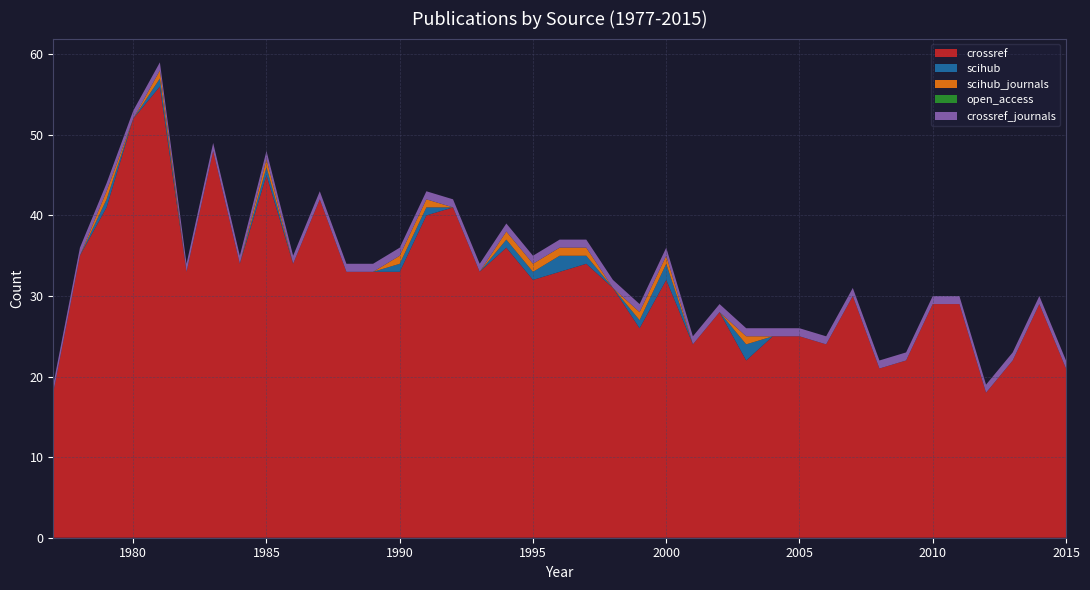

Reading right to left, list all the values displayed in this chart.

crossref: 2015=21	2014=29	2013=22	2012=18	2011=29	2010=29	2009=22	2008=21	2007=30	2006=24	2005=25	2004=25	2003=22	2002=28	2001=24	2000=32	1999=26	1998=31	1997=34	1996=33	1995=32	1994=36	1993=33	1992=41	1991=40	1990=33	1989=33	1988=33	1987=42	1986=34	1985=45	1984=34	1983=48	1982=33	1981=56	1980=52	1979=41	1978=35	1977=18
scihub: 2015=0	2014=0	2013=0	2012=0	2011=0	2010=0	2009=0	2008=0	2007=0	2006=0	2005=0	2004=0	2003=2	2002=0	2001=0	2000=2	1999=1	1998=0	1997=1	1996=2	1995=1	1994=1	1993=0	1992=0	1991=1	1990=1	1989=0	1988=0	1987=0	1986=0	1985=1	1984=0	1983=0	1982=0	1981=1	1980=0	1979=1	1978=0	1977=0
scihub_journals: 2015=0	2014=0	2013=0	2012=0	2011=0	2010=0	2009=0	2008=0	2007=0	2006=0	2005=0	2004=0	2003=1	2002=0	2001=0	2000=1	1999=1	1998=0	1997=1	1996=1	1995=1	1994=1	1993=0	1992=0	1991=1	1990=1	1989=0	1988=0	1987=0	1986=0	1985=1	1984=0	1983=0	1982=0	1981=1	1980=0	1979=1	1978=0	1977=0
open_access: 2015=0	2014=0	2013=0	2012=0	2011=0	2010=0	2009=0	2008=0	2007=0	2006=0	2005=0	2004=0	2003=0	2002=0	2001=0	2000=0	1999=0	1998=0	1997=0	1996=0	1995=0	1994=0	1993=0	1992=0	1991=0	1990=0	1989=0	1988=0	1987=0	1986=0	1985=0	1984=0	1983=0	1982=0	1981=0	1980=0	1979=0	1978=0	1977=0
crossref_journals: 2015=1	2014=1	2013=1	2012=1	2011=1	2010=1	2009=1	2008=1	2007=1	2006=1	2005=1	2004=1	2003=1	2002=1	2001=1	2000=1	1999=1	1998=1	1997=1	1996=1	1995=1	1994=1	1993=1	1992=1	1991=1	1990=1	1989=1	1988=1	1987=1	1986=1	1985=1	1984=1	1983=1	1982=1	1981=1	1980=1	1979=1	1978=1	1977=1